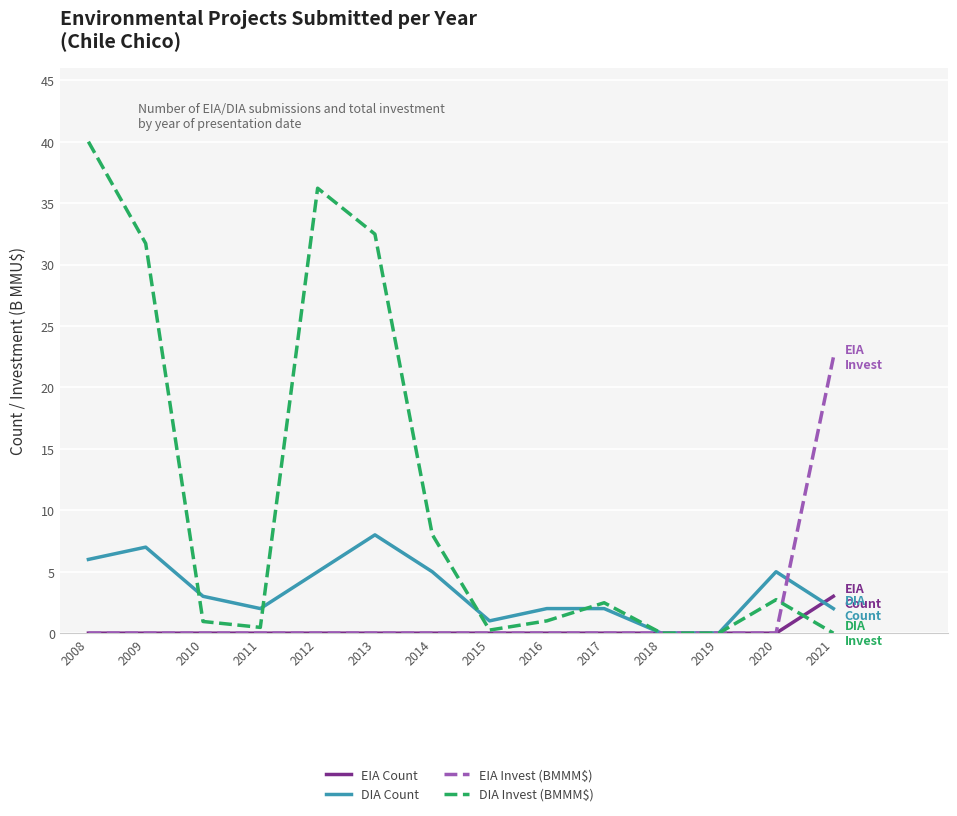

What are all the series names shown in the legend?

EIA Count, DIA Count, EIA Invest (BMMM$), DIA Invest (BMMM$)